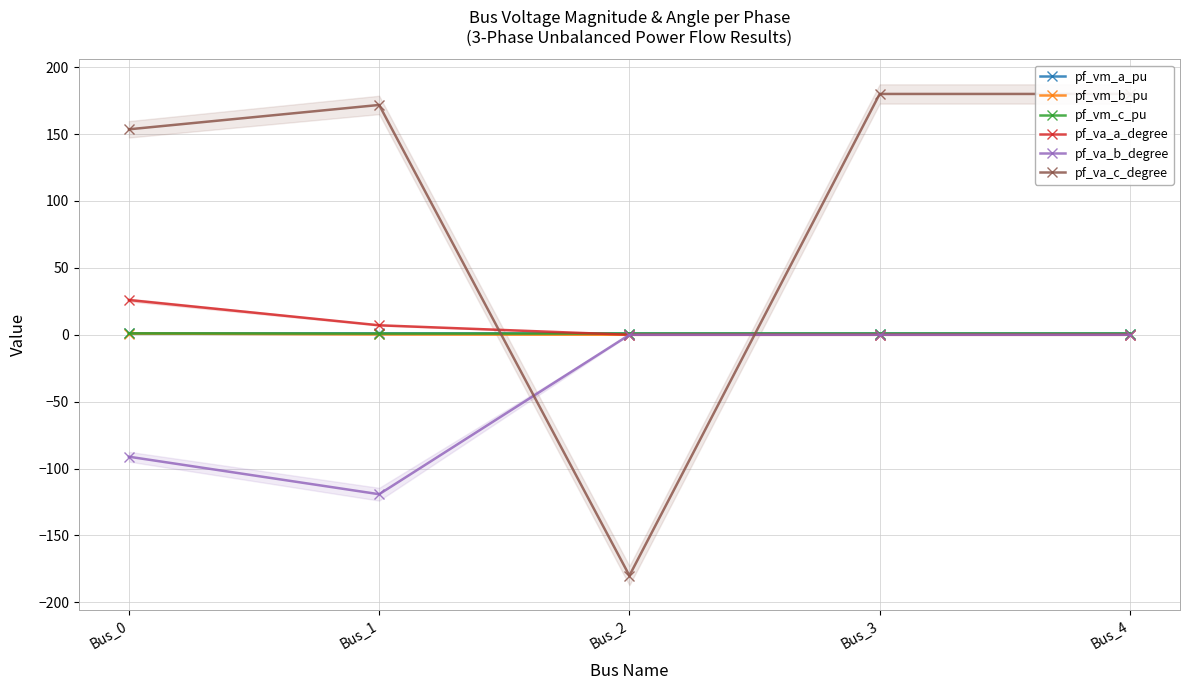

What is the difference between the maximum and minimum values in the pf_vm_a_pu series?

0.1